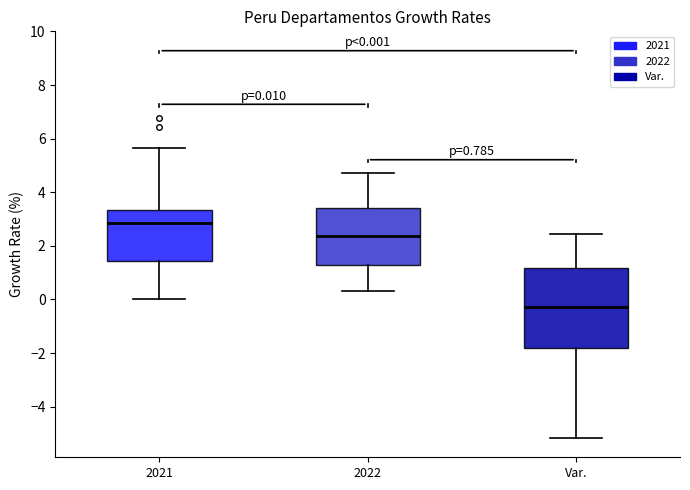

Comparing the boxes themselves (not the whiskers), which one is the tallest?

Var.